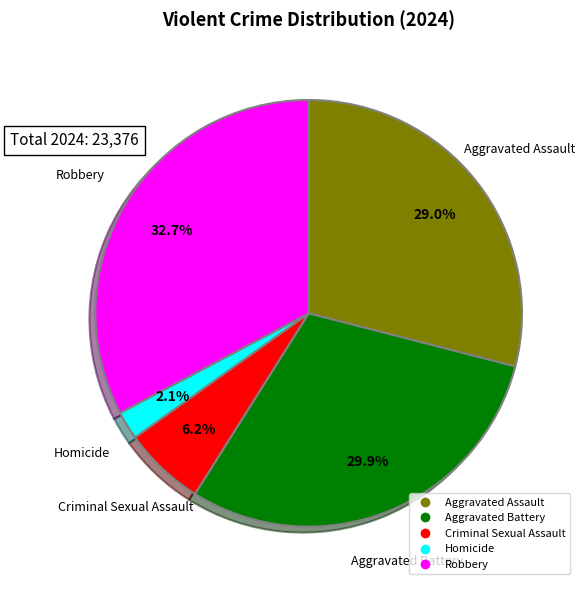

Is there any slice that represents more than half of the pie?

No